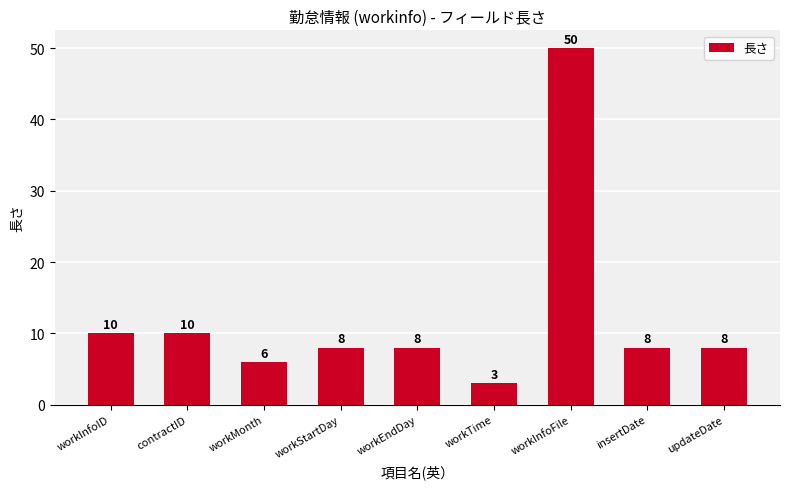

What is the change in value from workInfoID to workMonth?

-4